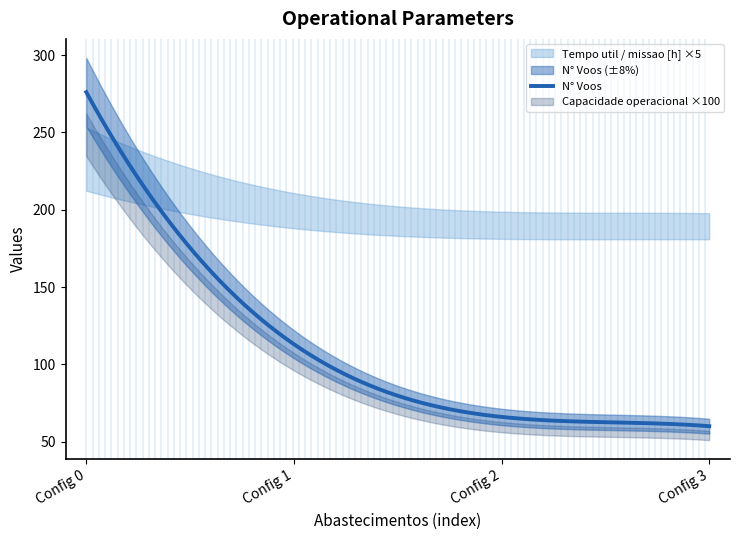

What is the lowest value of the N° Voos series?

60.0